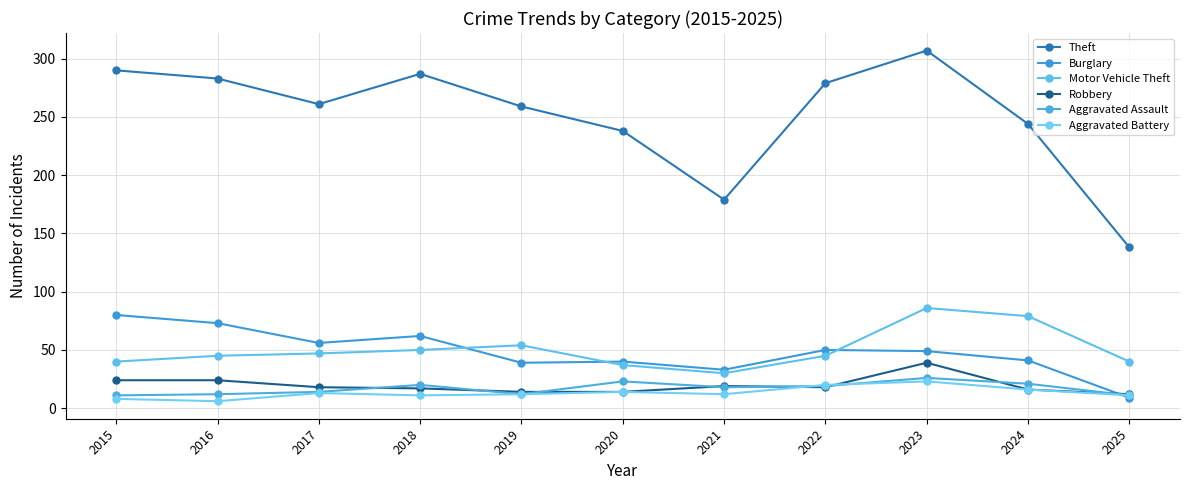

How many lines are shown in the chart?

6